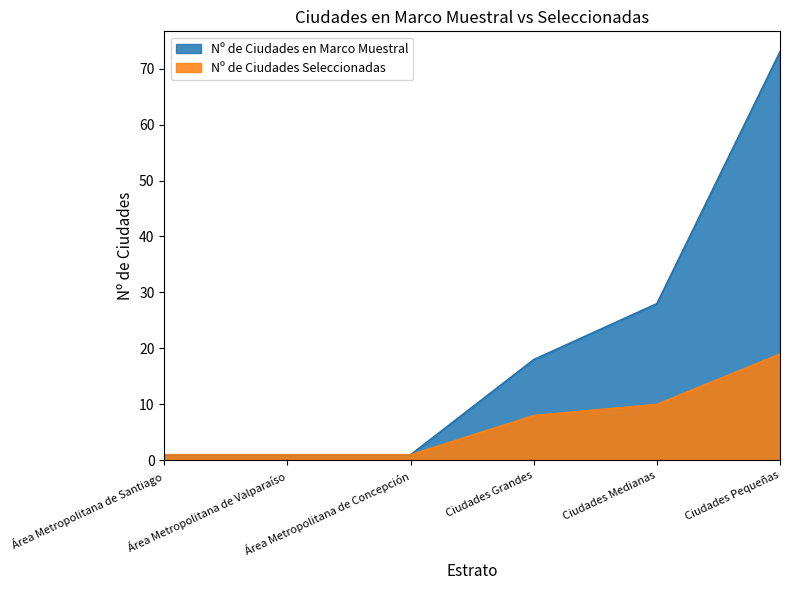

At which label is Nº de Ciudades Seleccionadas closest to 10?

Ciudades Medianas